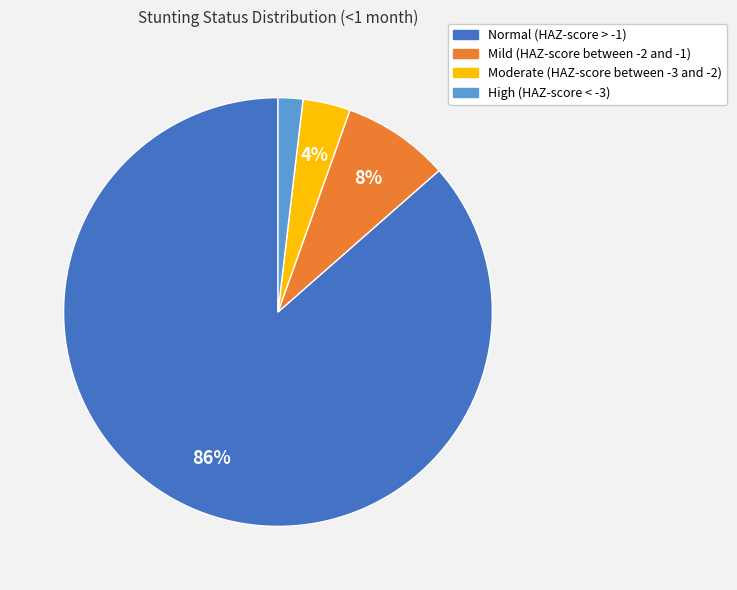

Which category has the smallest portion of the pie?

High (HAZ-score < -3)